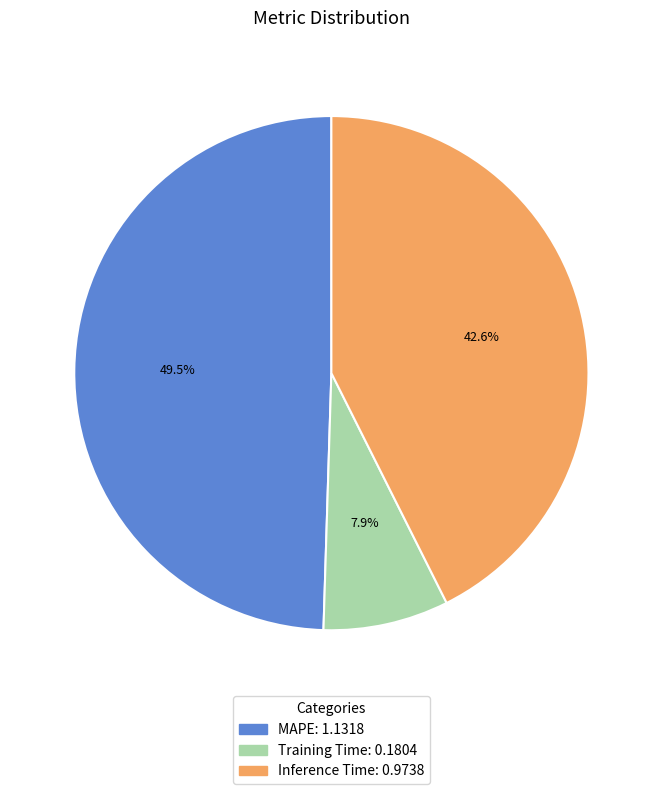

Rank the categories by value from lowest to highest.

Training Time, Inference Time, MAPE